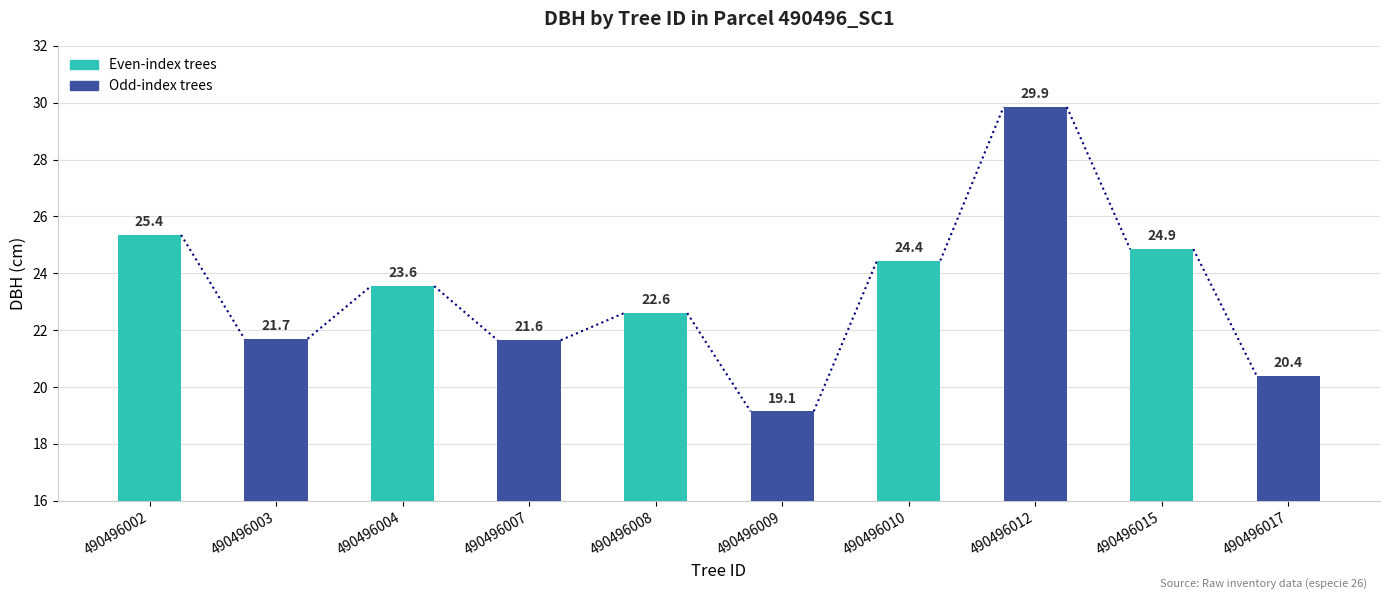

Which has a higher value, 490496008 or 490496010?

490496010